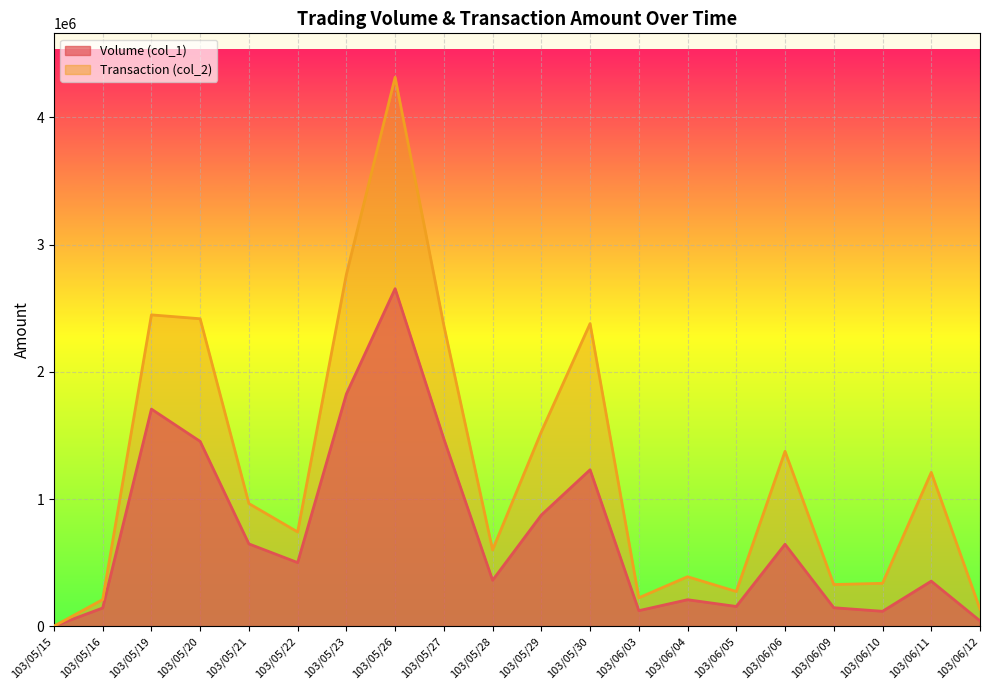

How many data points in Transaction (col_2) are above 964370?

9